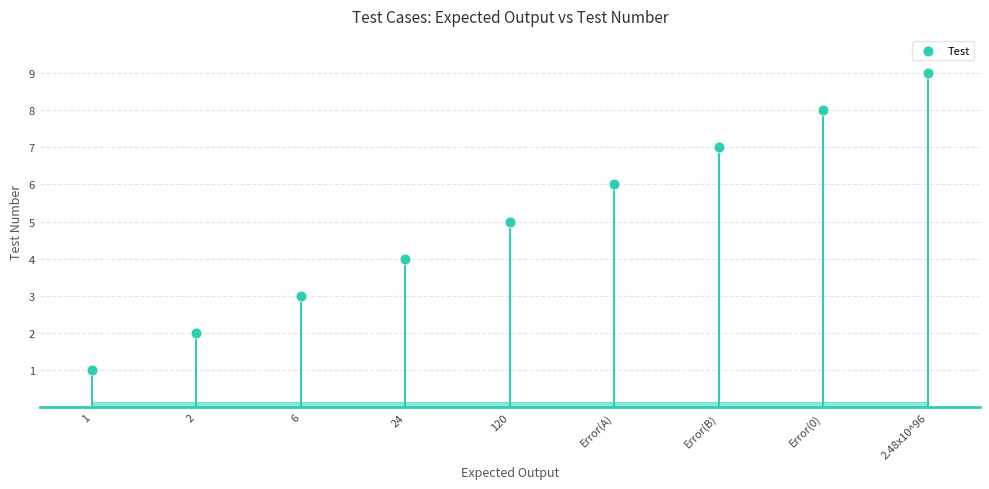

What is the range of Y values (max minus min)?

8